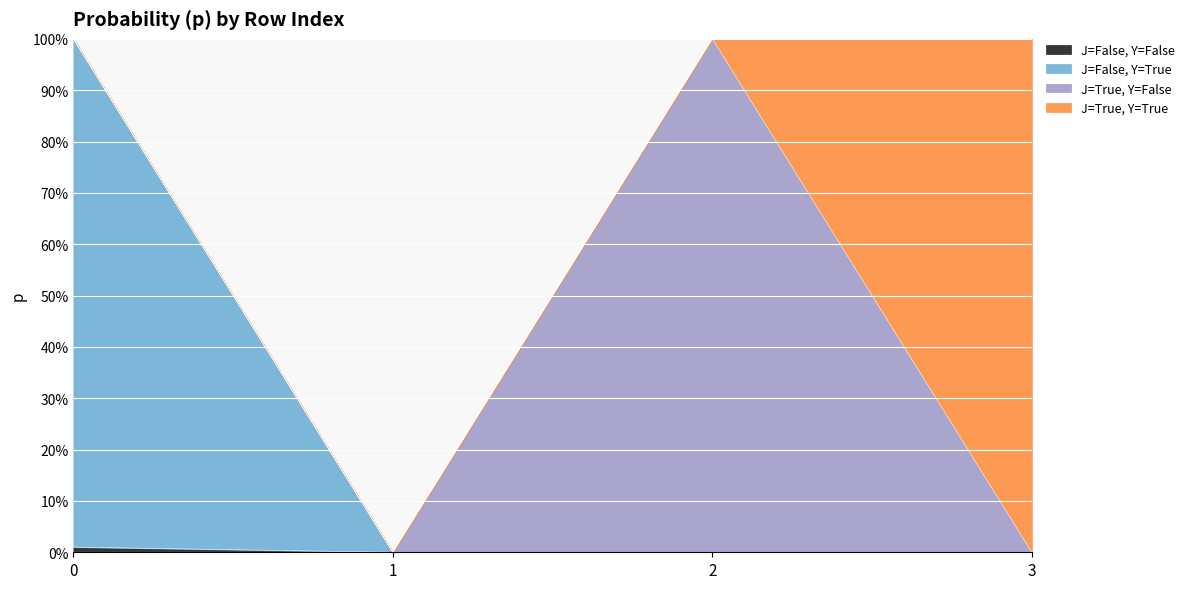

At which label is J=False, Y=False closest to 0?

1